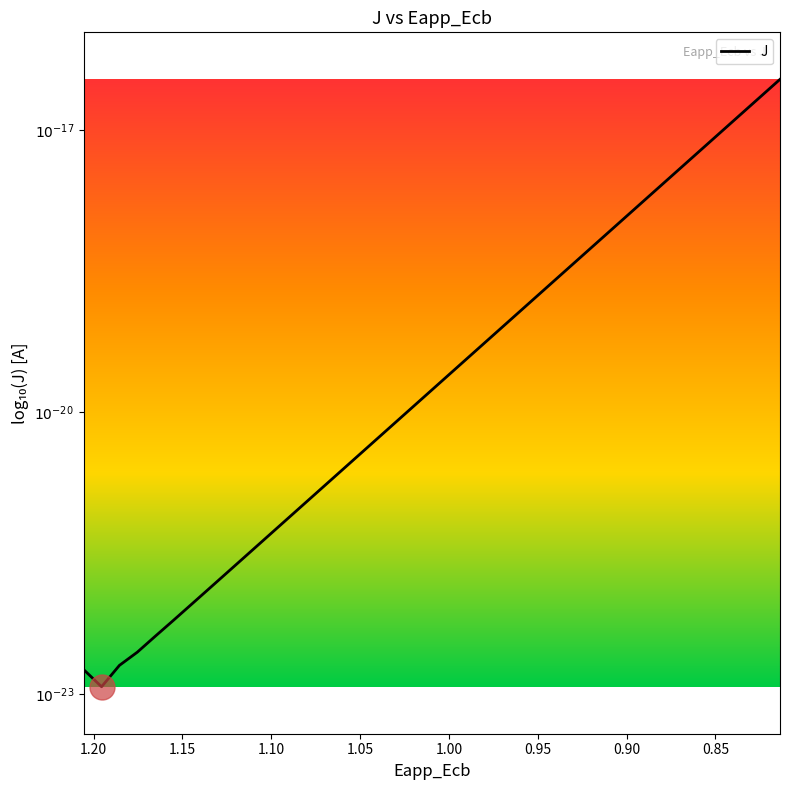

The value at 36 is -22.7. True or false?

False